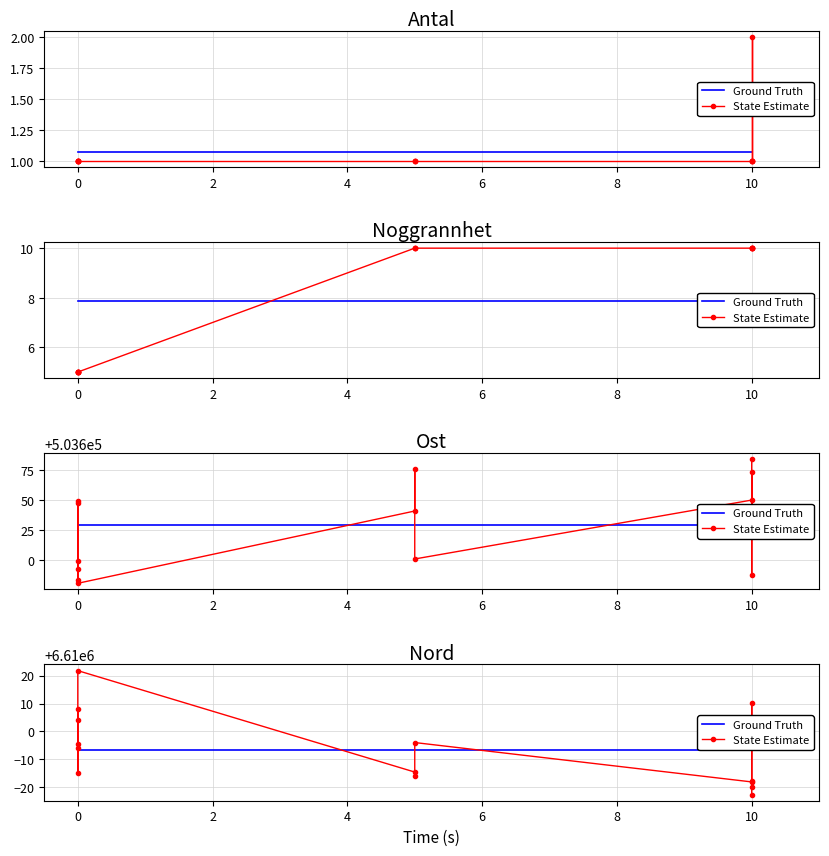

How many lines are shown in the chart?

2